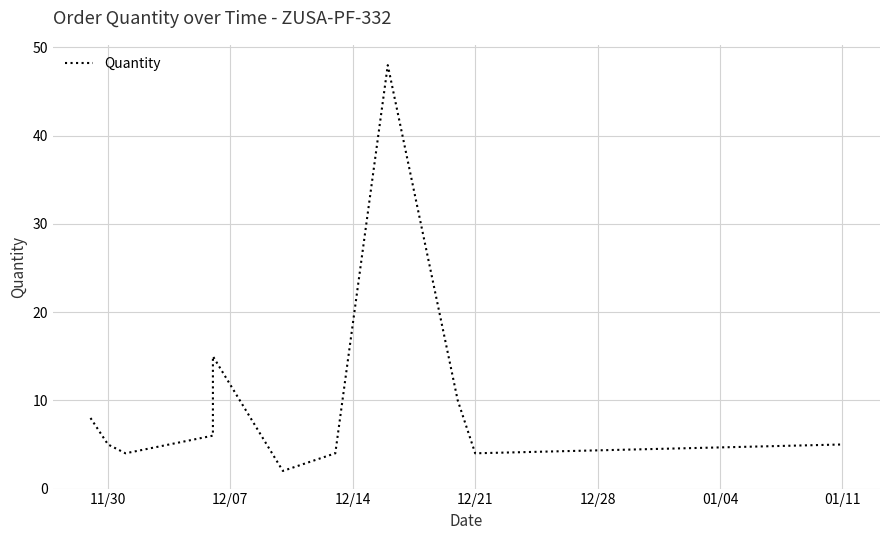

What is the minimum value shown in the chart?

2